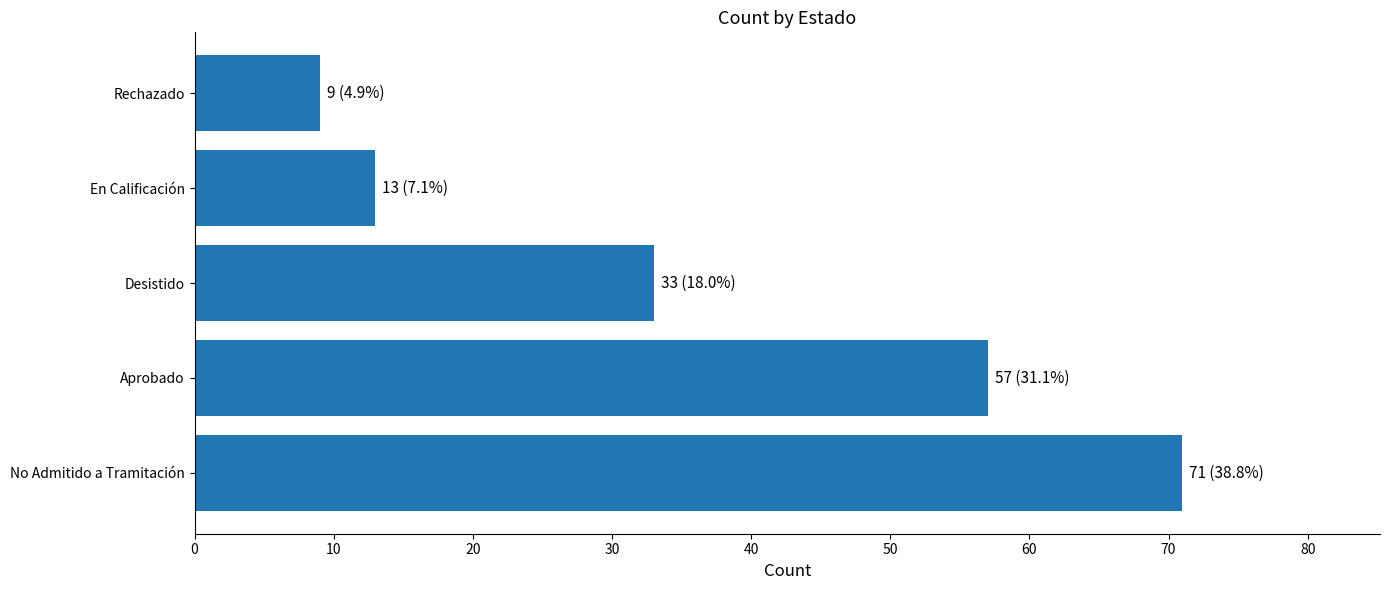

What is the difference between the maximum and minimum values?

62